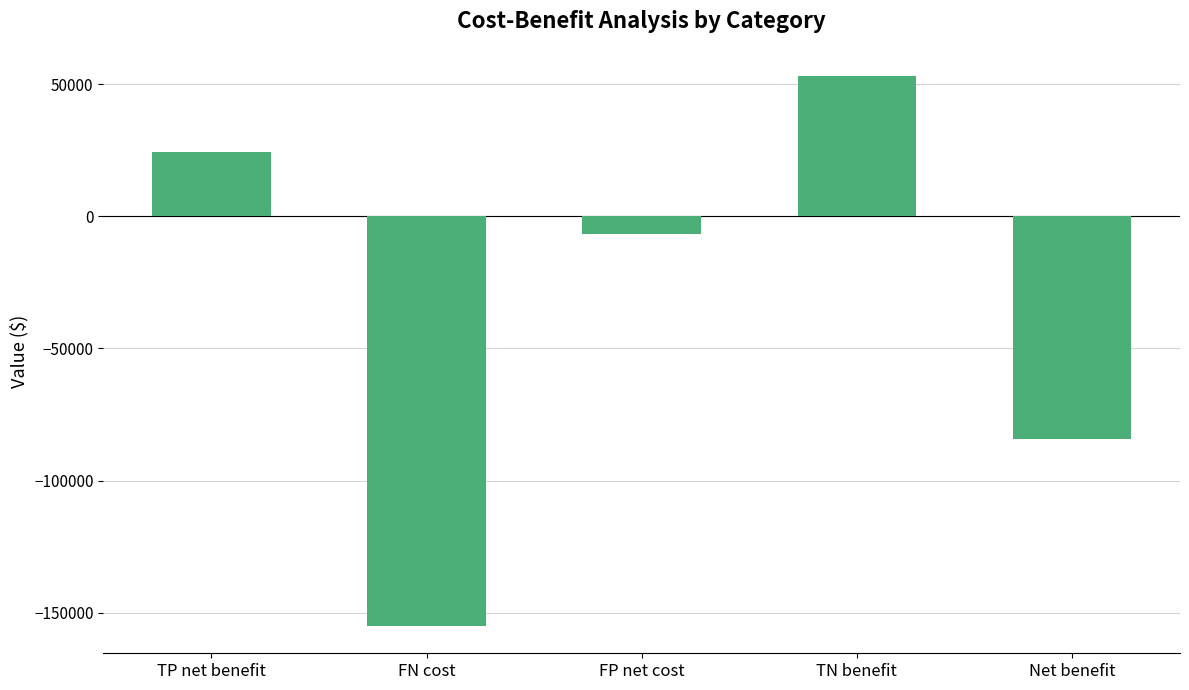

What is the sum of the values at TN benefit and TP net benefit?

77500